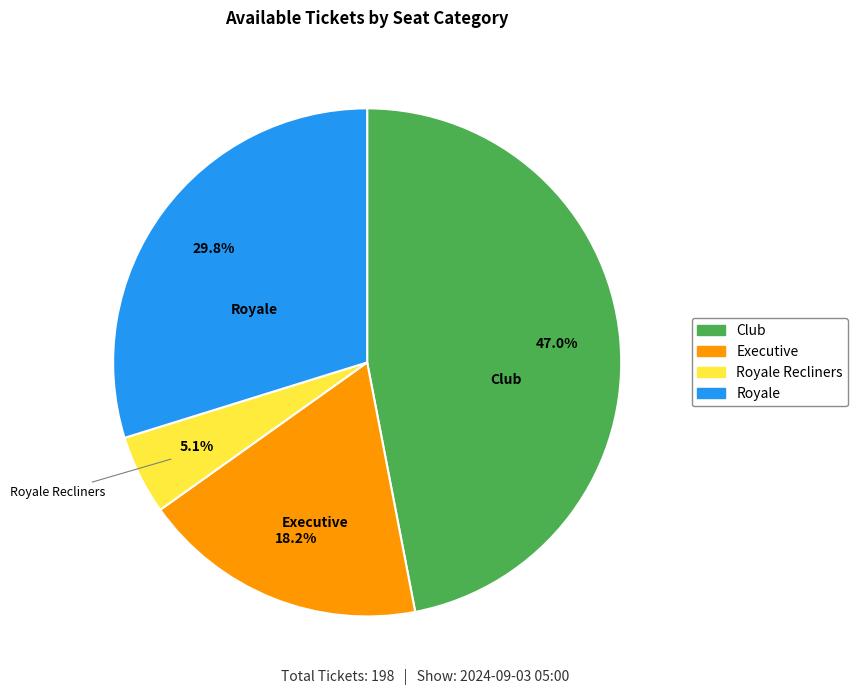

Is there a majority slice in this chart?

No